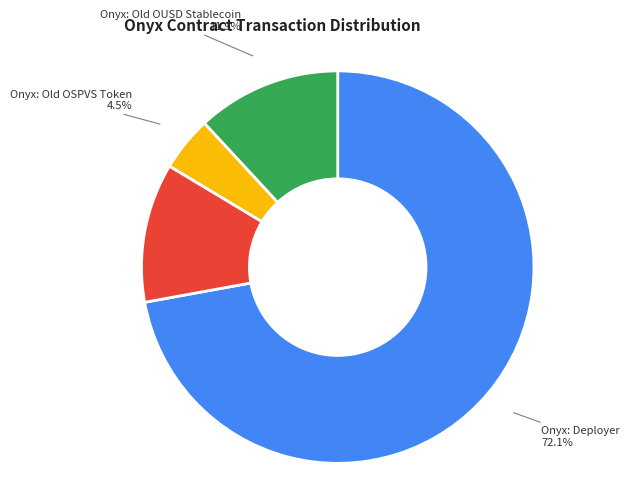

How many segments does this pie chart have?

4